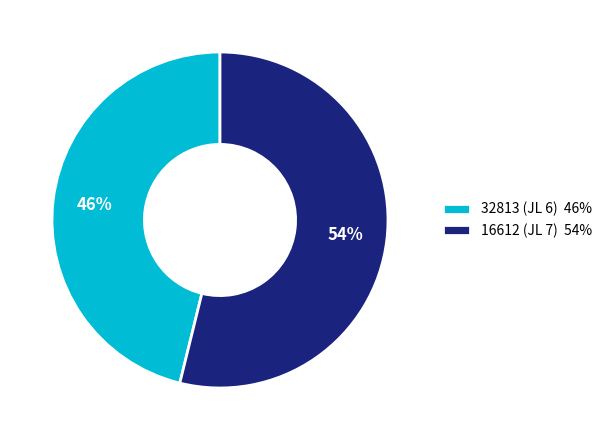

Which slice is the smallest?

32813 (JL 6)